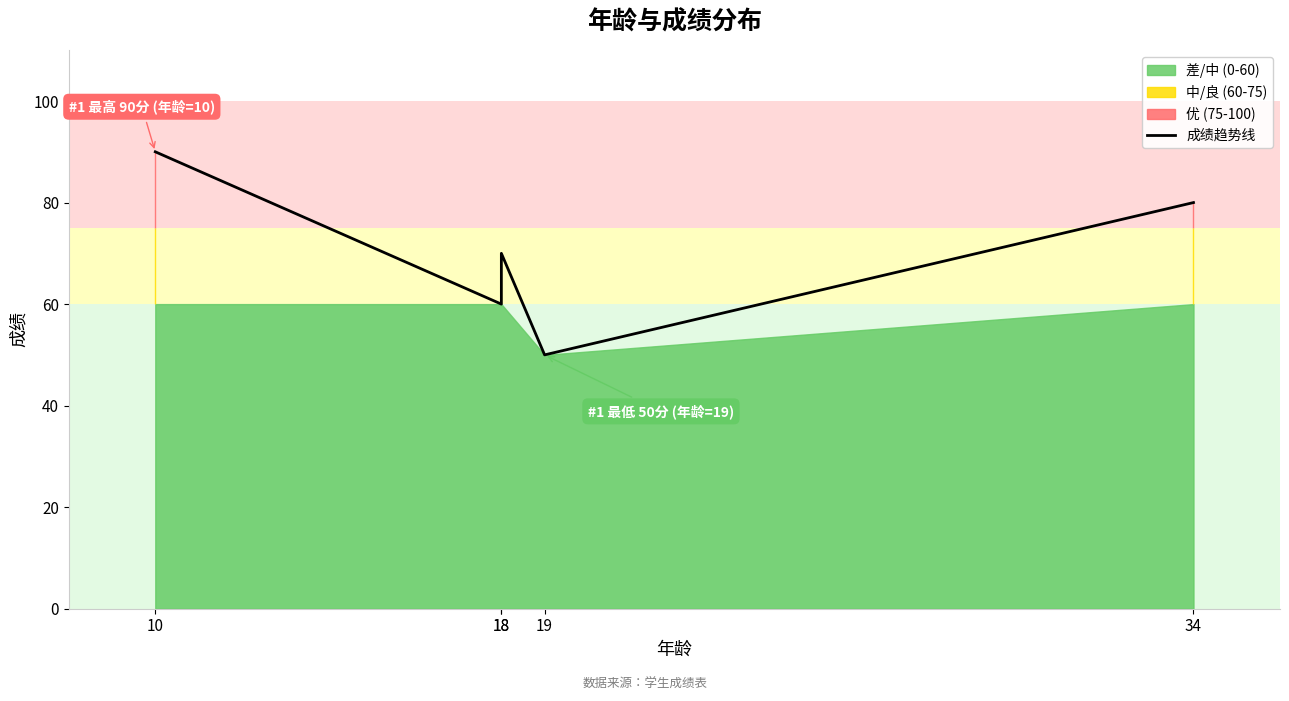

Reading left to right, transcribe all the data shown in this chart.

10=90	18=60	18=70	19=50	34=80